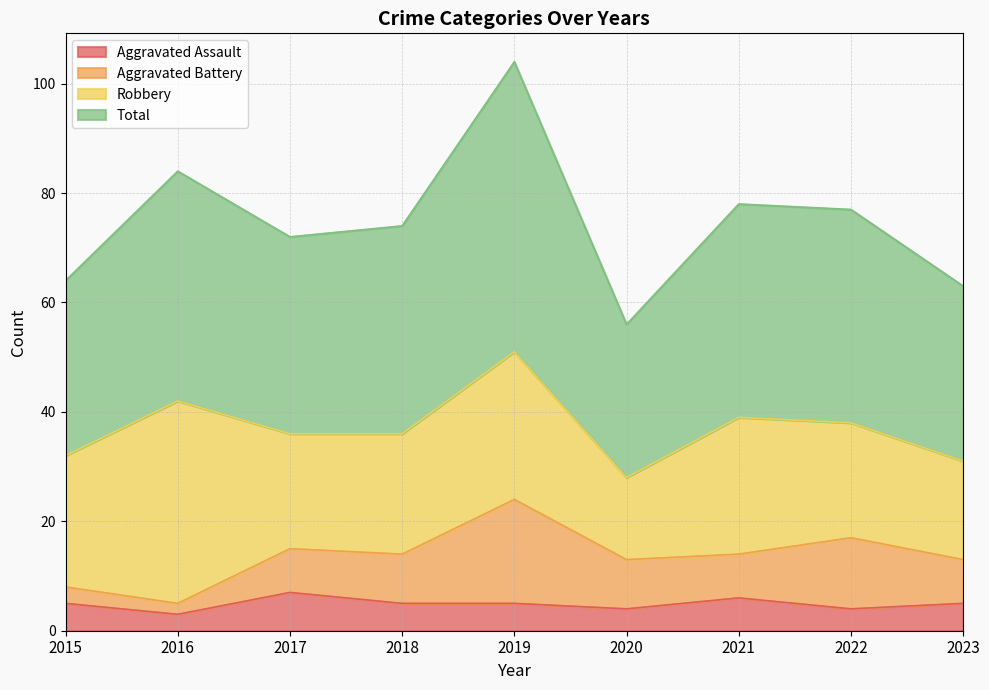

True or false: Aggravated Assault and Total cross at least once.

False